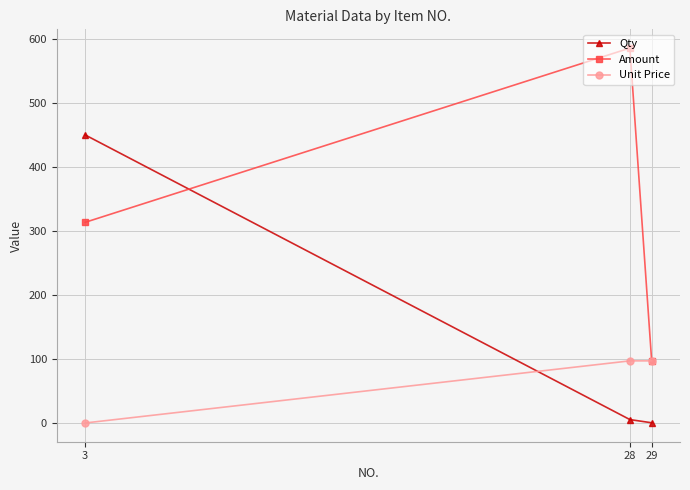

Is the value of Amount at 28 greater than the value of Qty at 3?

Yes